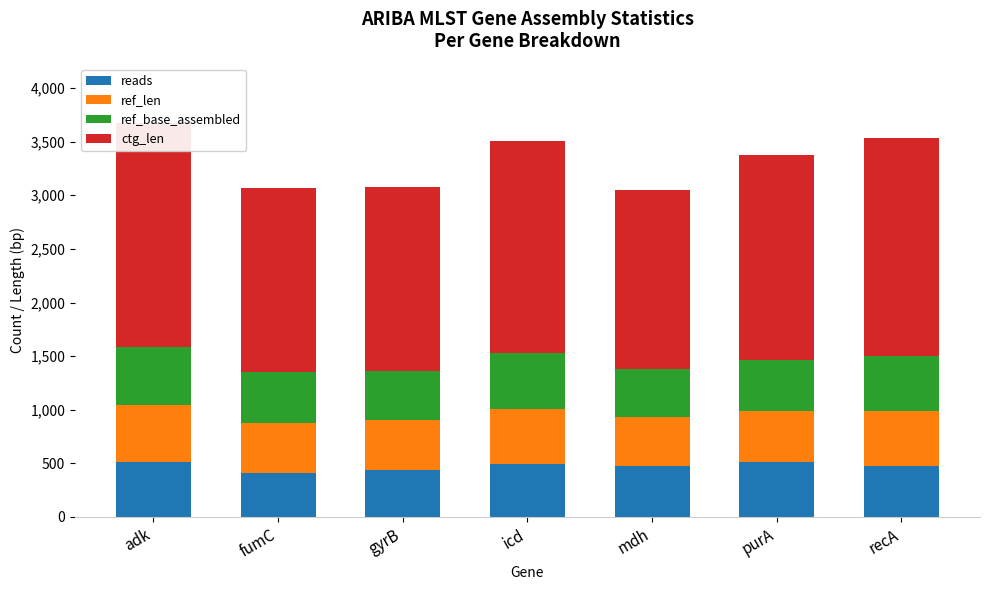

At how many categories does at least one series exceed 1658?

7